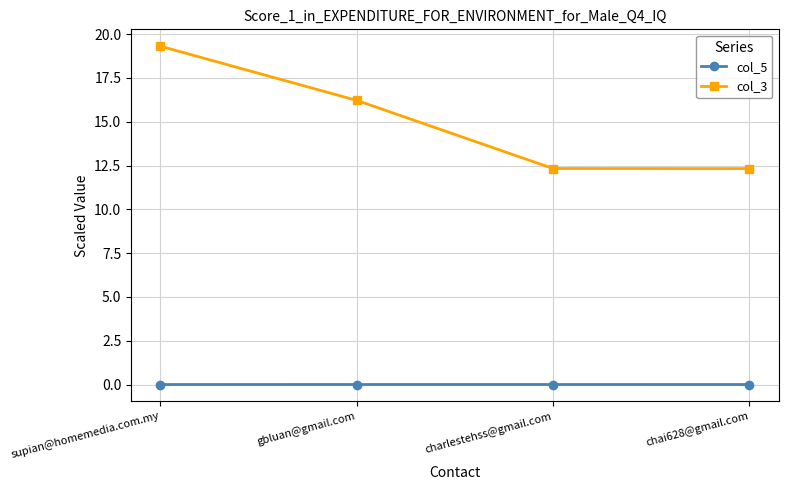

Which series has the largest range (max minus min)?

col_3